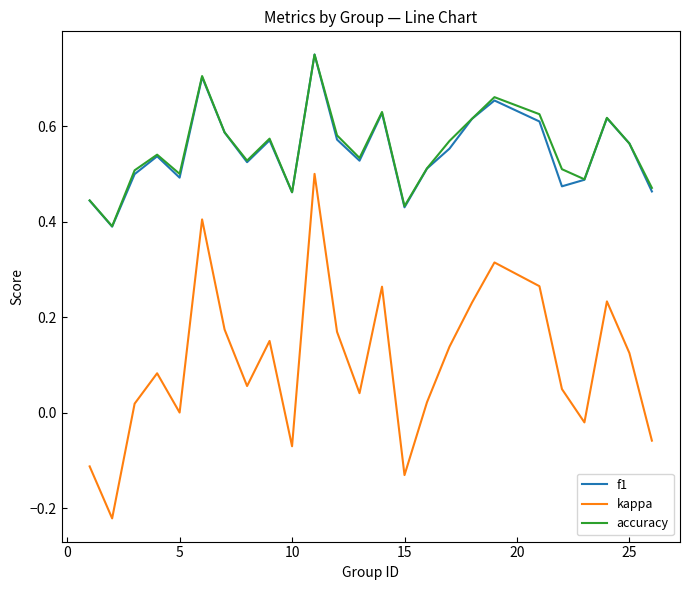

True or false: kappa and accuracy cross at least once.

False